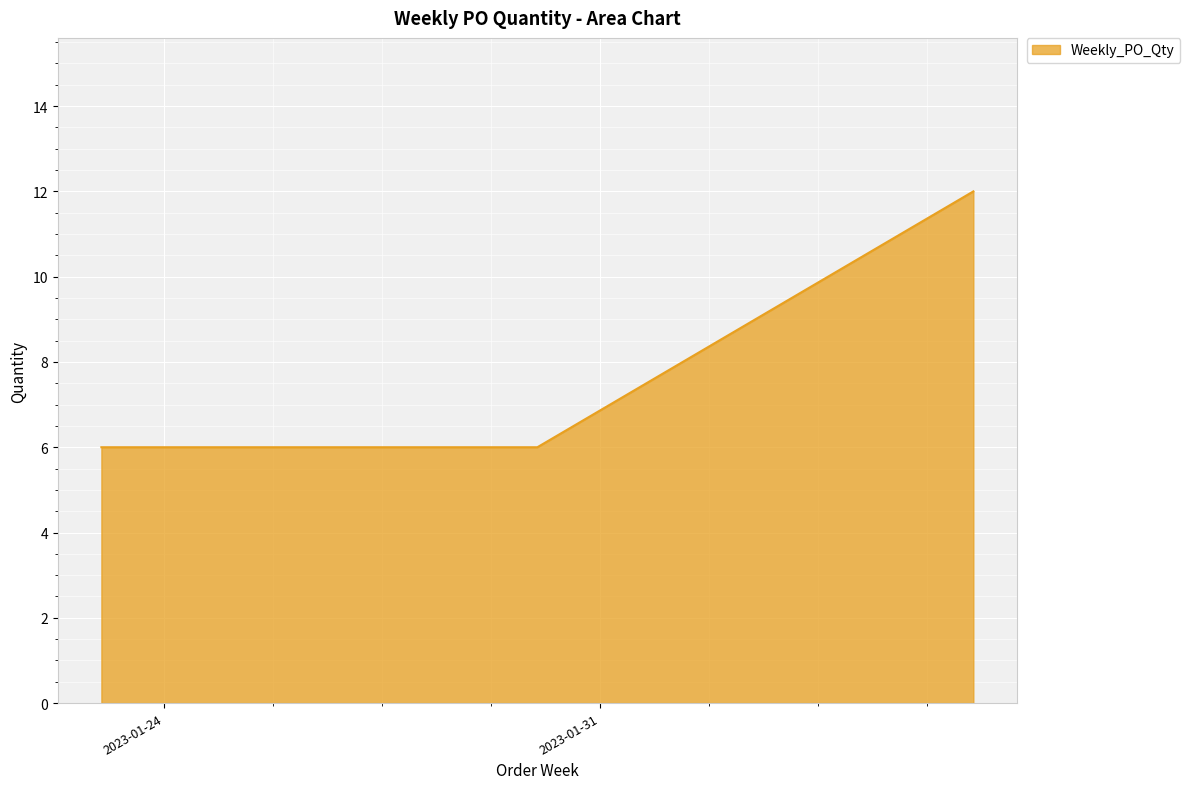

What is the maximum value shown in the chart?

12